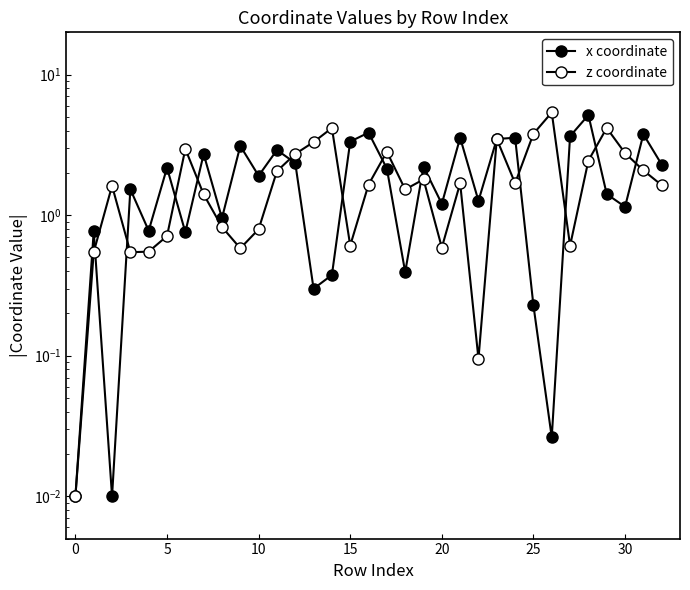

What is the total value across all series at 16?

5.5